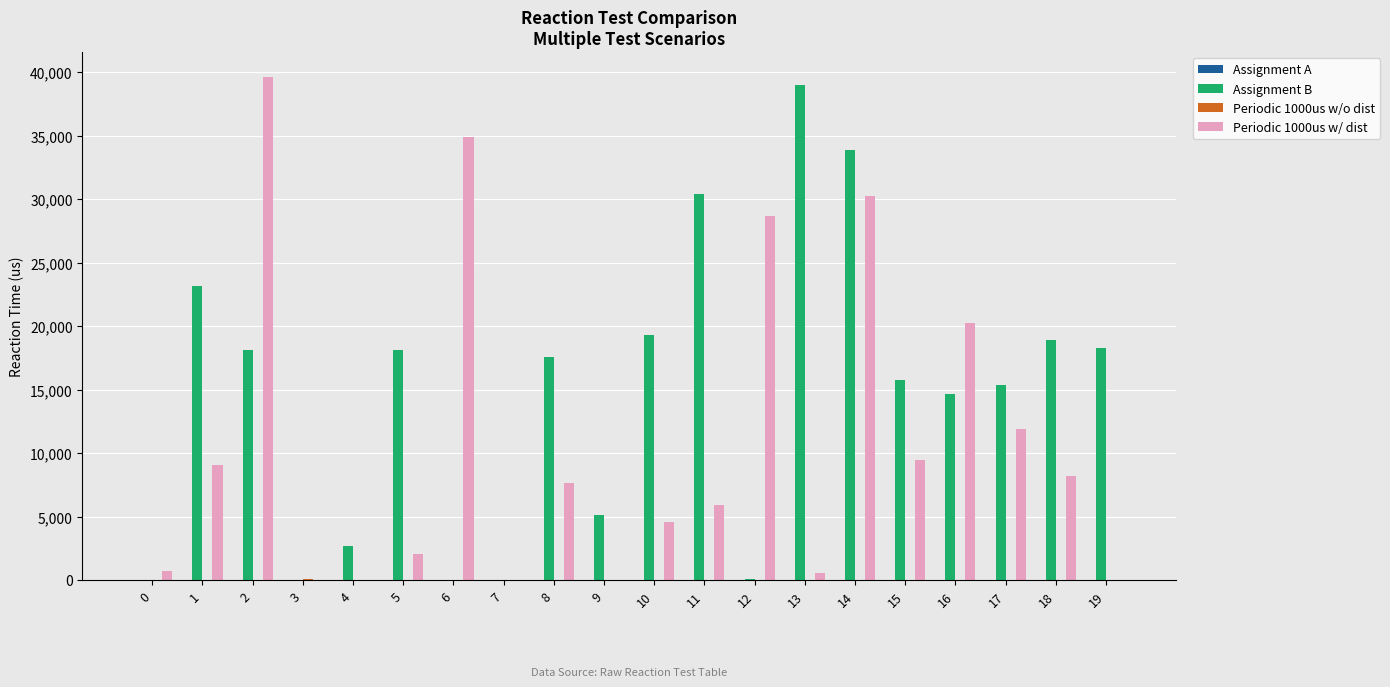

What is the sum of all Periodic 1000us w/ dist values?

213538